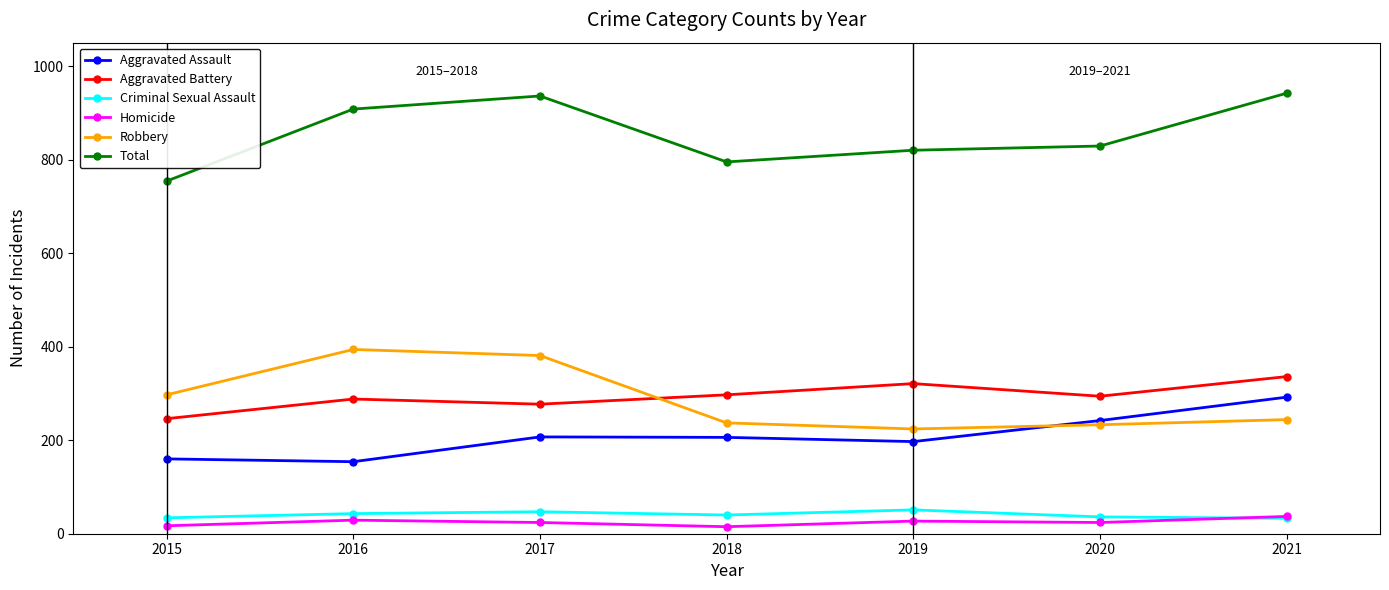

Is it true that Criminal Sexual Assault equals 51 at 2019?

True